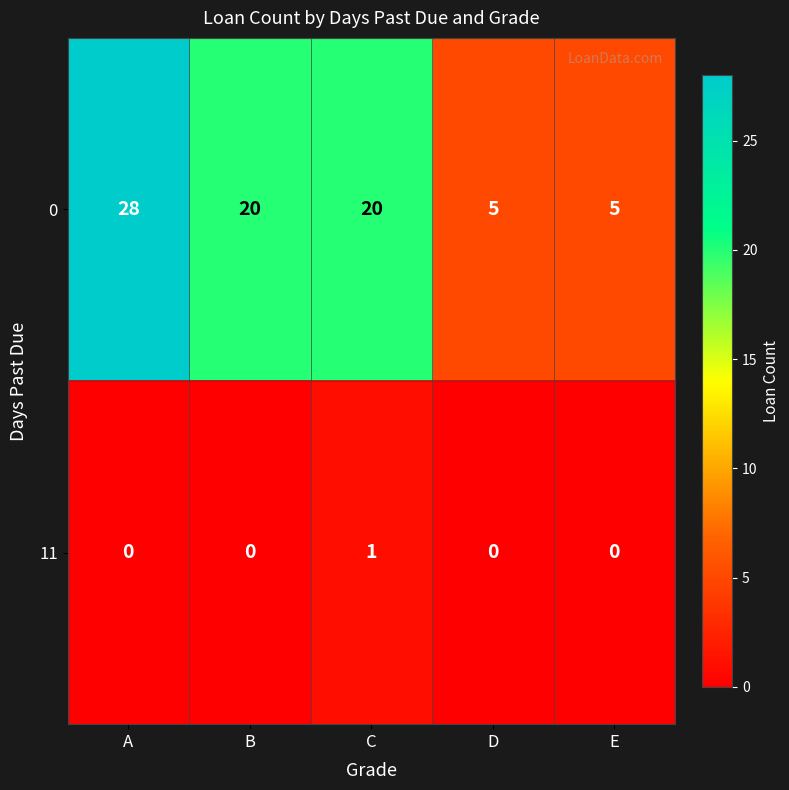

Which series has the widest spread of values?

0